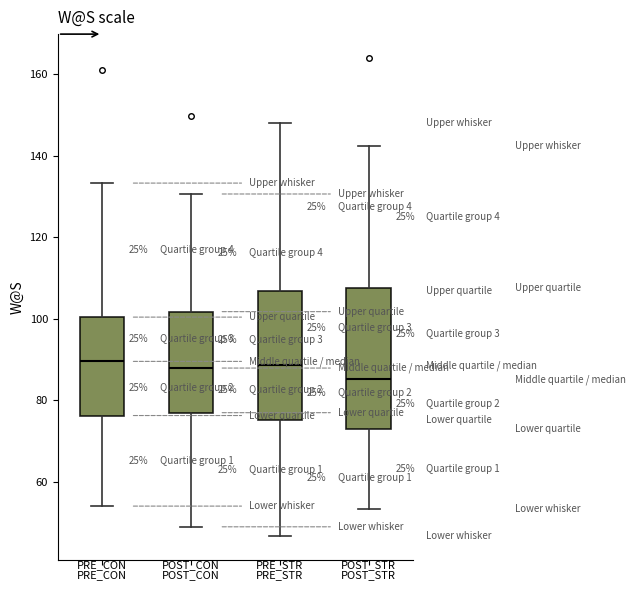

Where does the upper whisker of the box for PRE_STR end on the y-axis? The values are not printed on the chart, so give them approximately, as read against the axis.

148